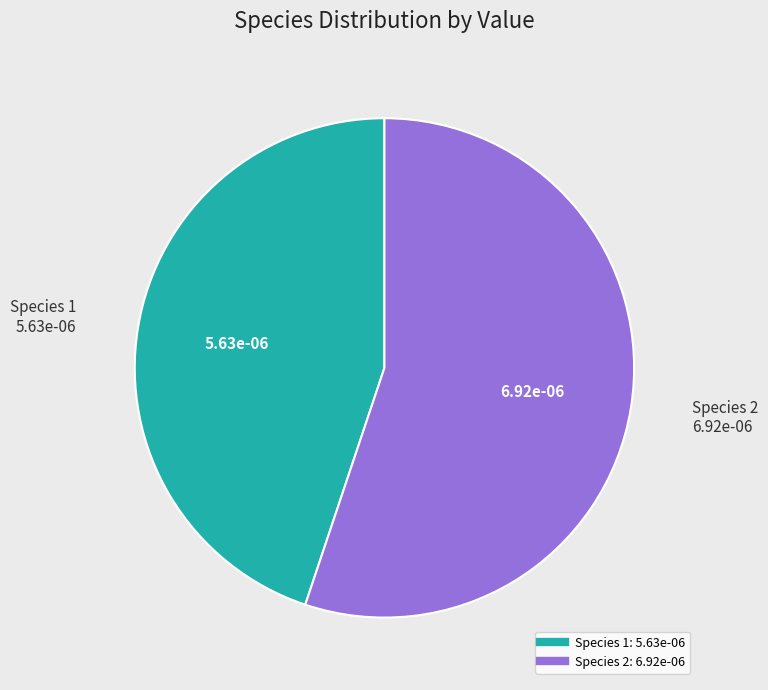

Is there any slice that represents more than half of the pie?

Yes